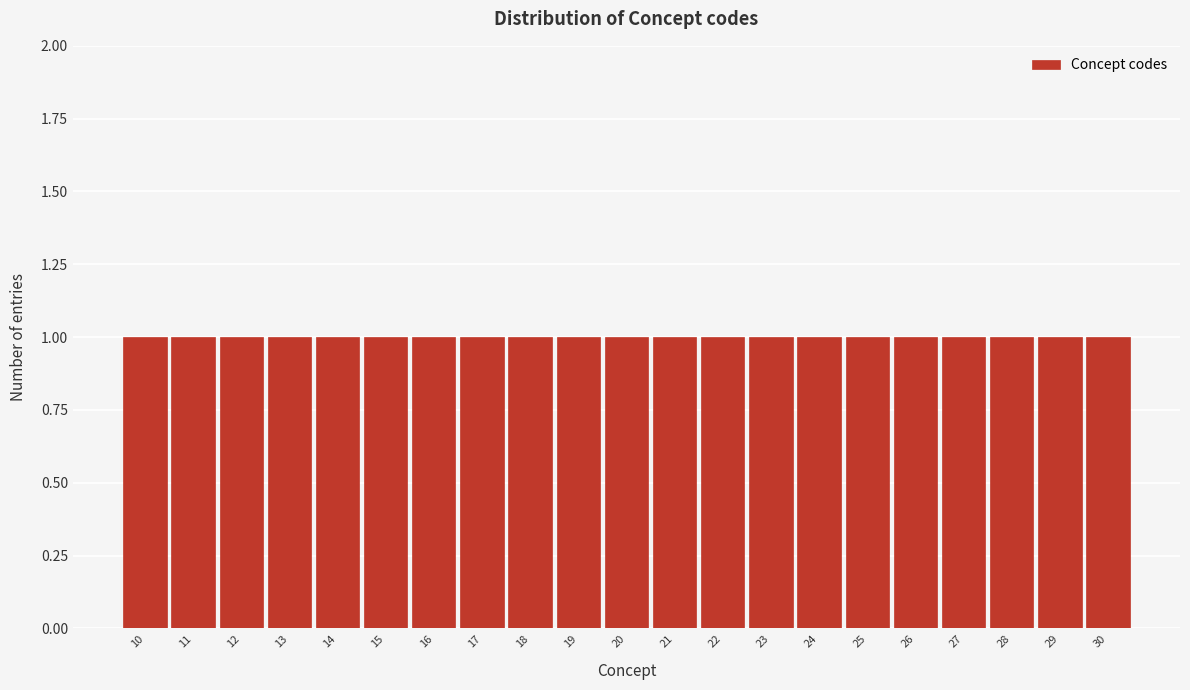

Reading left to right, list every bar in this chart as the range it spans on the x-axis followed by its height. The values are not printed on the chart, so give them approximately, as read against the axis.

9.5 to 10.5: 1
10.5 to 11.5: 1
11.5 to 12.5: 1
12.5 to 13.5: 1
13.5 to 14.5: 1
14.5 to 15.5: 1
15.5 to 16.5: 1
16.5 to 17.5: 1
17.5 to 18.5: 1
18.5 to 19.5: 1
19.5 to 20.5: 1
20.5 to 21.5: 1
21.5 to 22.5: 1
22.5 to 23.5: 1
23.5 to 24.5: 1
24.5 to 25.5: 1
25.5 to 26.5: 1
26.5 to 27.5: 1
27.5 to 28.5: 1
28.5 to 29.5: 1
29.5 to 30.5: 1